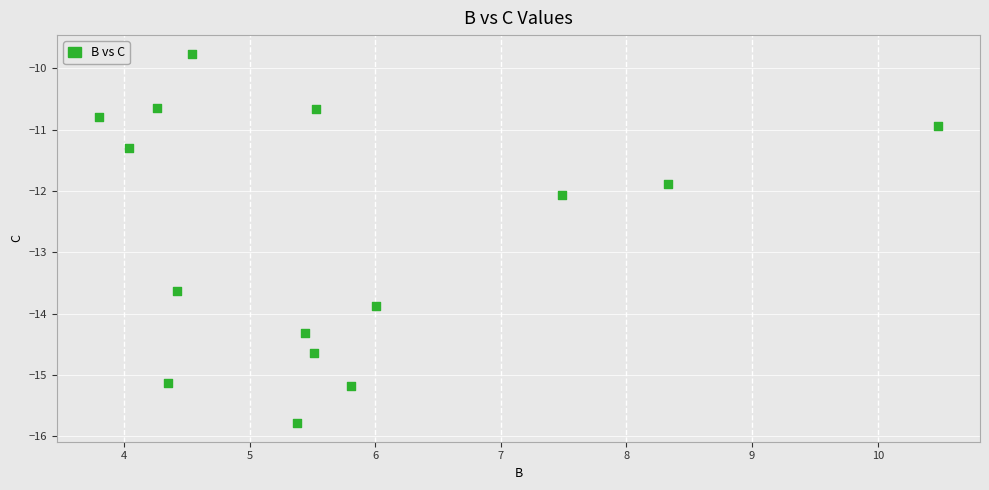

What is the range of X values (max minus min)?

6.7